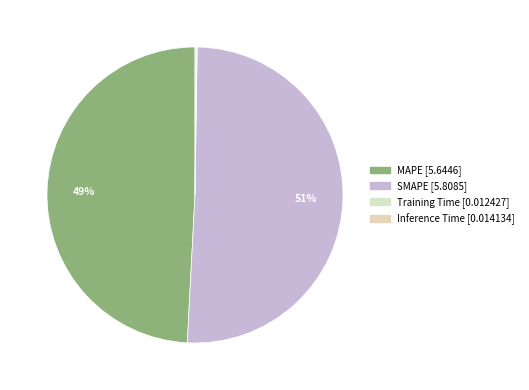

To the nearest percent, what is the difference between the largest and smallest slice percentages?

50%